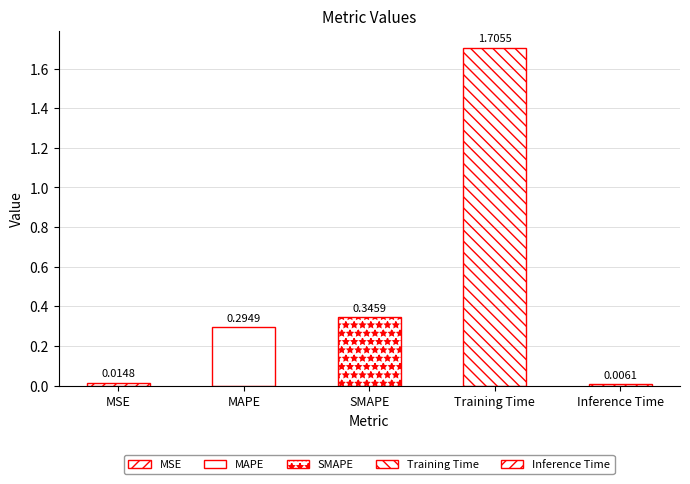

The value at MSE is 0.0. True or false?

True